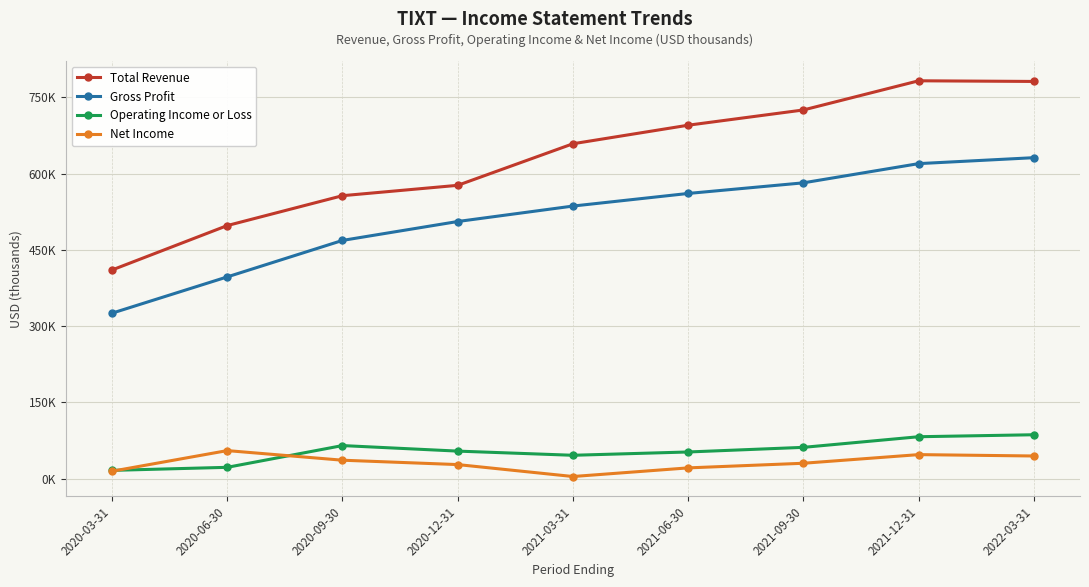

What is the average value of the Net Income series?

30967